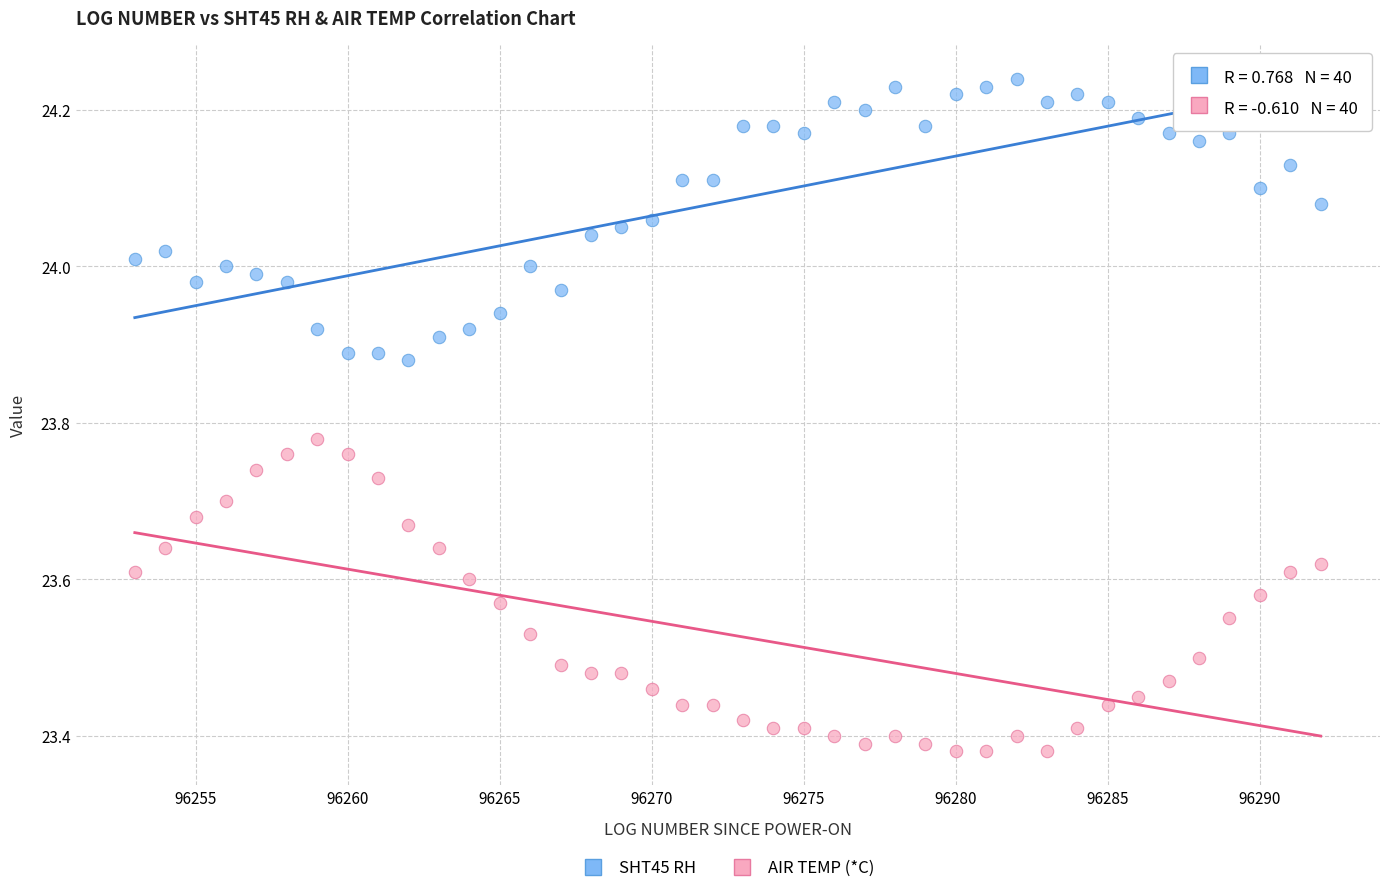

Which series contains the highest Y value?

SHT45 RH